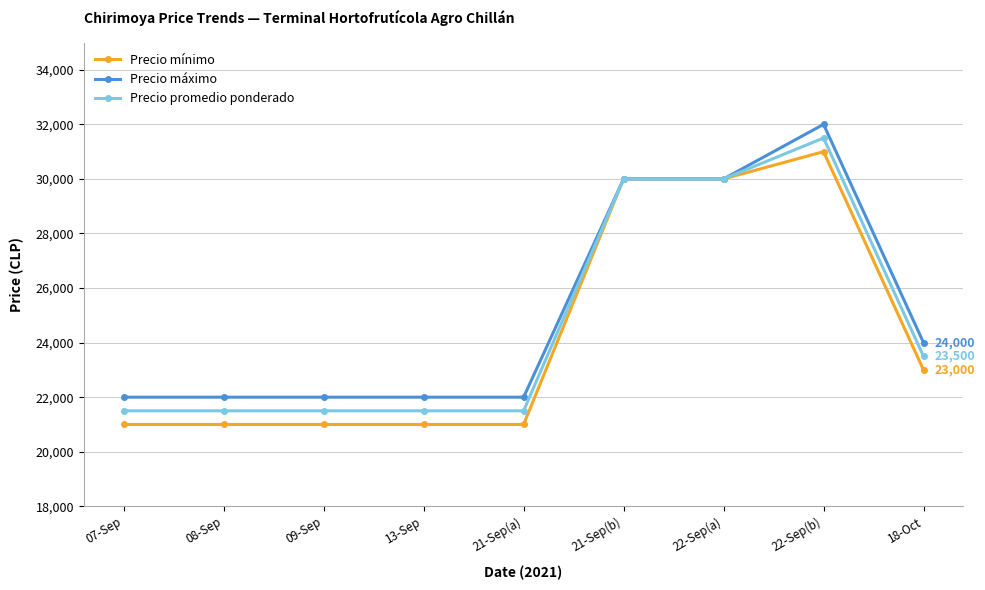

At which category does the chart reach its peak across all series?

22-Sep(b)